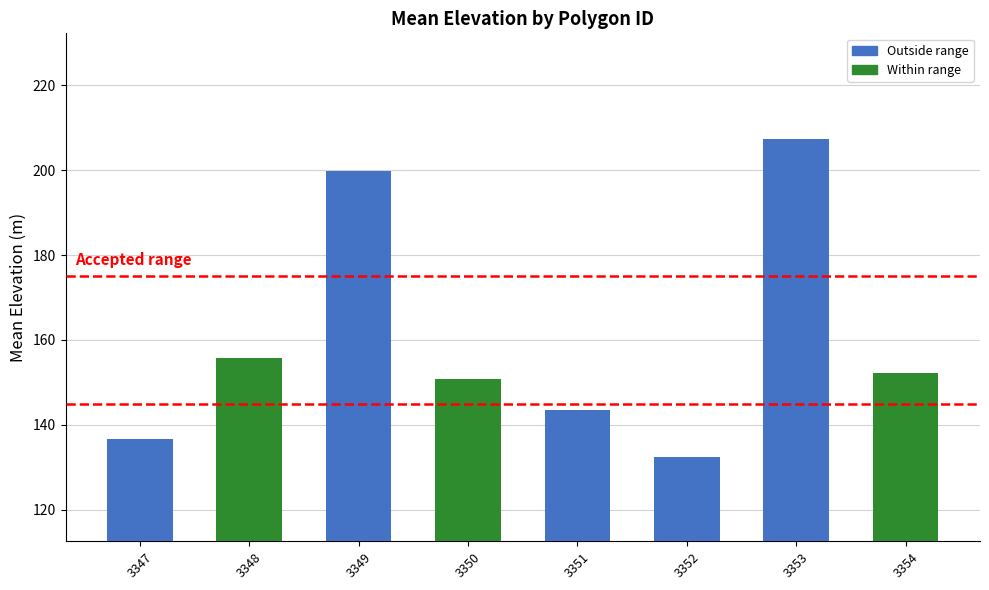

Reading left to right, list all the values displayed in this chart.

136.6	155.8	199.8	150.8	143.4	132.4	207.4	152.2